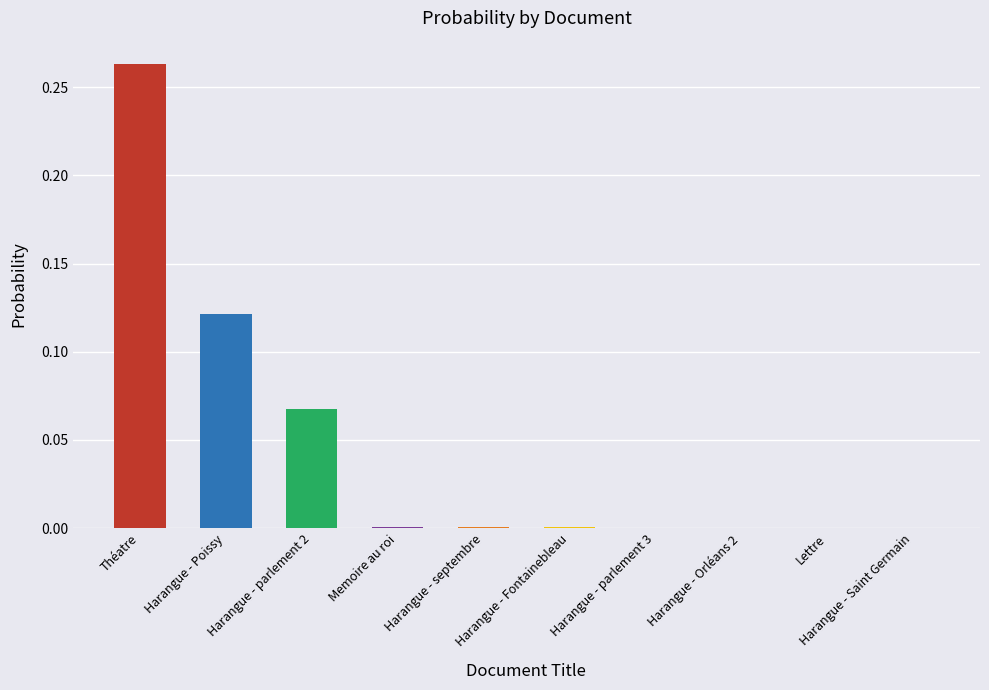

Which category has the highest value across all series?

Théatre